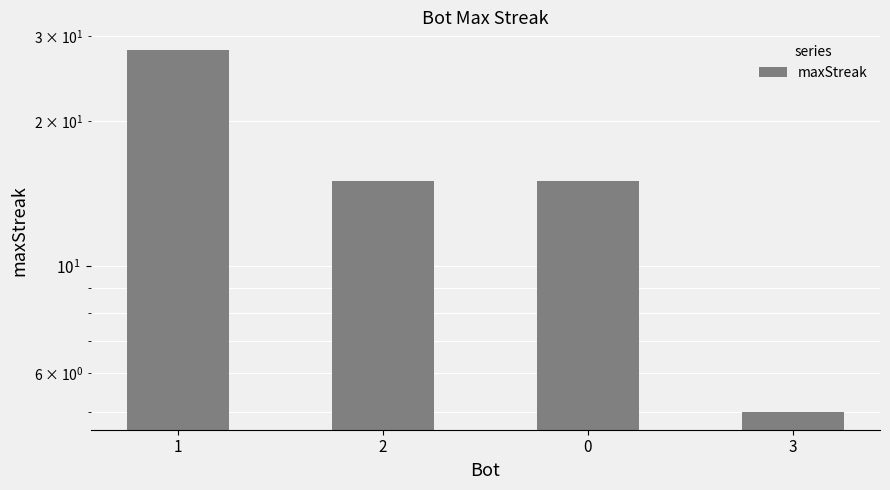

What is the difference between the values at 2 and 3?

10